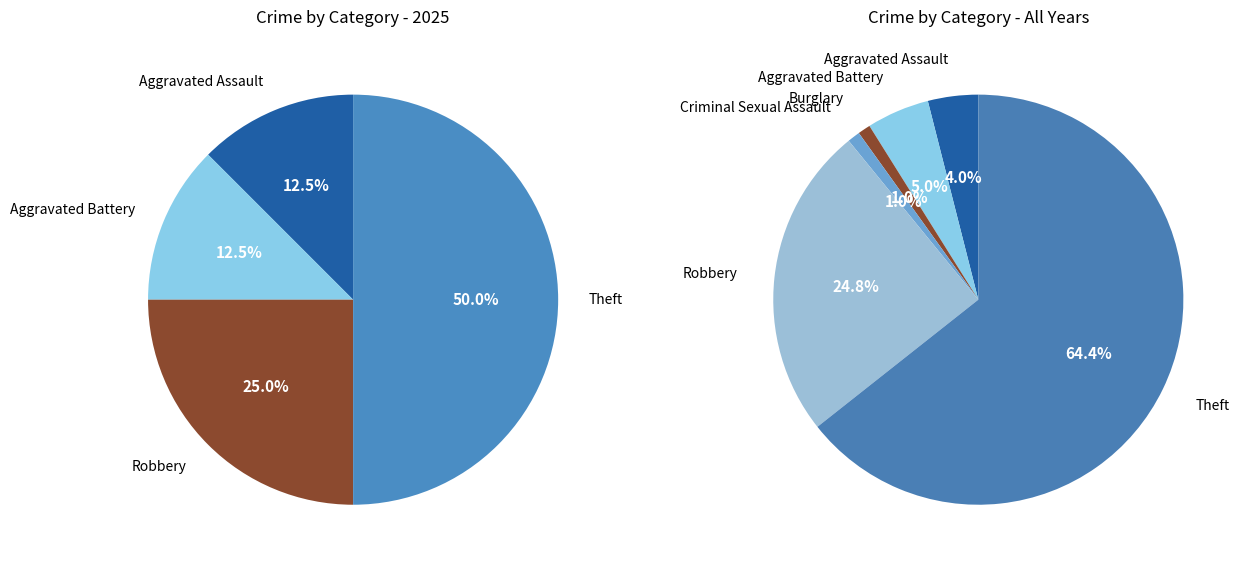

What is the largest slice in the pie chart?

Theft